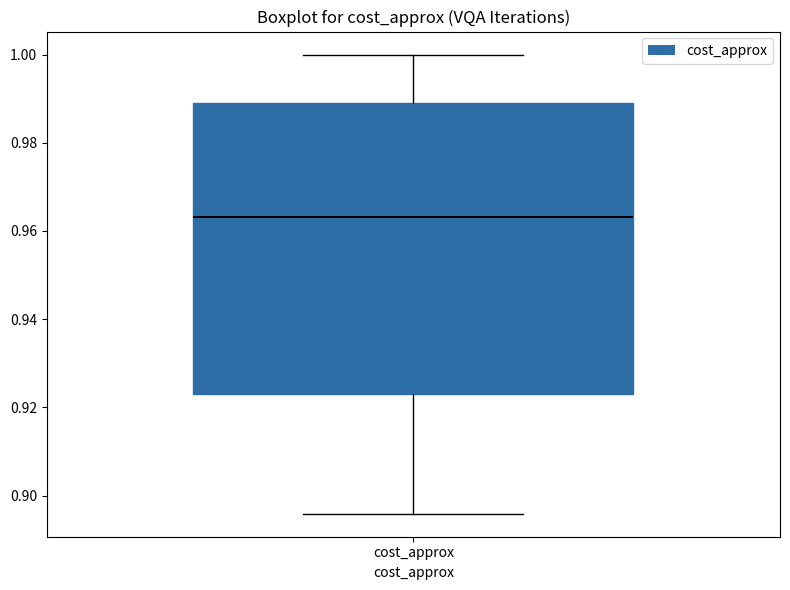

Read this box plot against the y-axis: the position of the median line, the range covered by the box, and the ends of both whiskers. The values are not printed on the chart, so give them approximately, as read against the axis.

median 0.964, box 0.924 to 0.990, whiskers 0.896 to 1.000